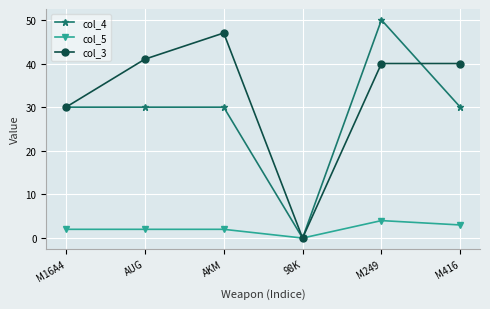

Is it true that col_5 equals 2 at AKM?

True